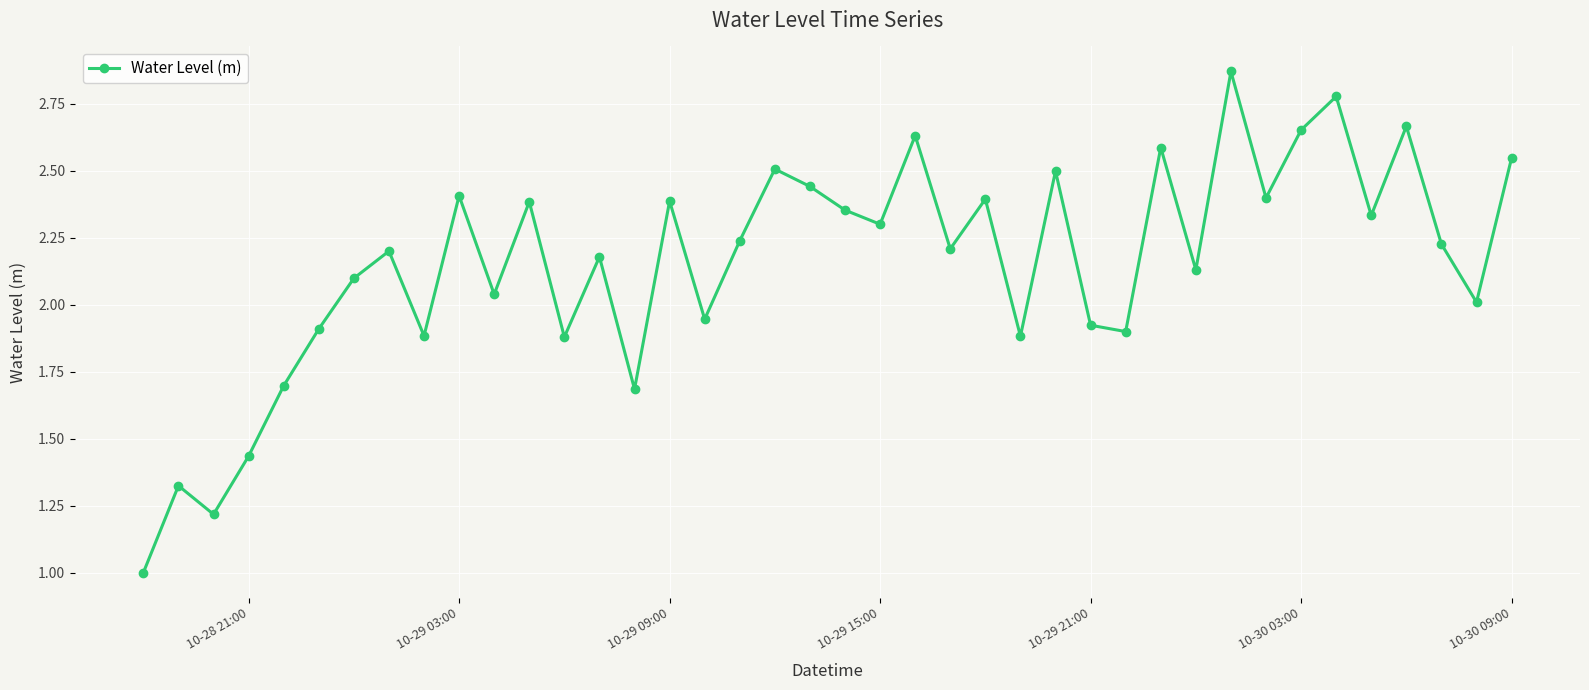

How many interior local valleys (lower than both neighbors) does the data have?

14